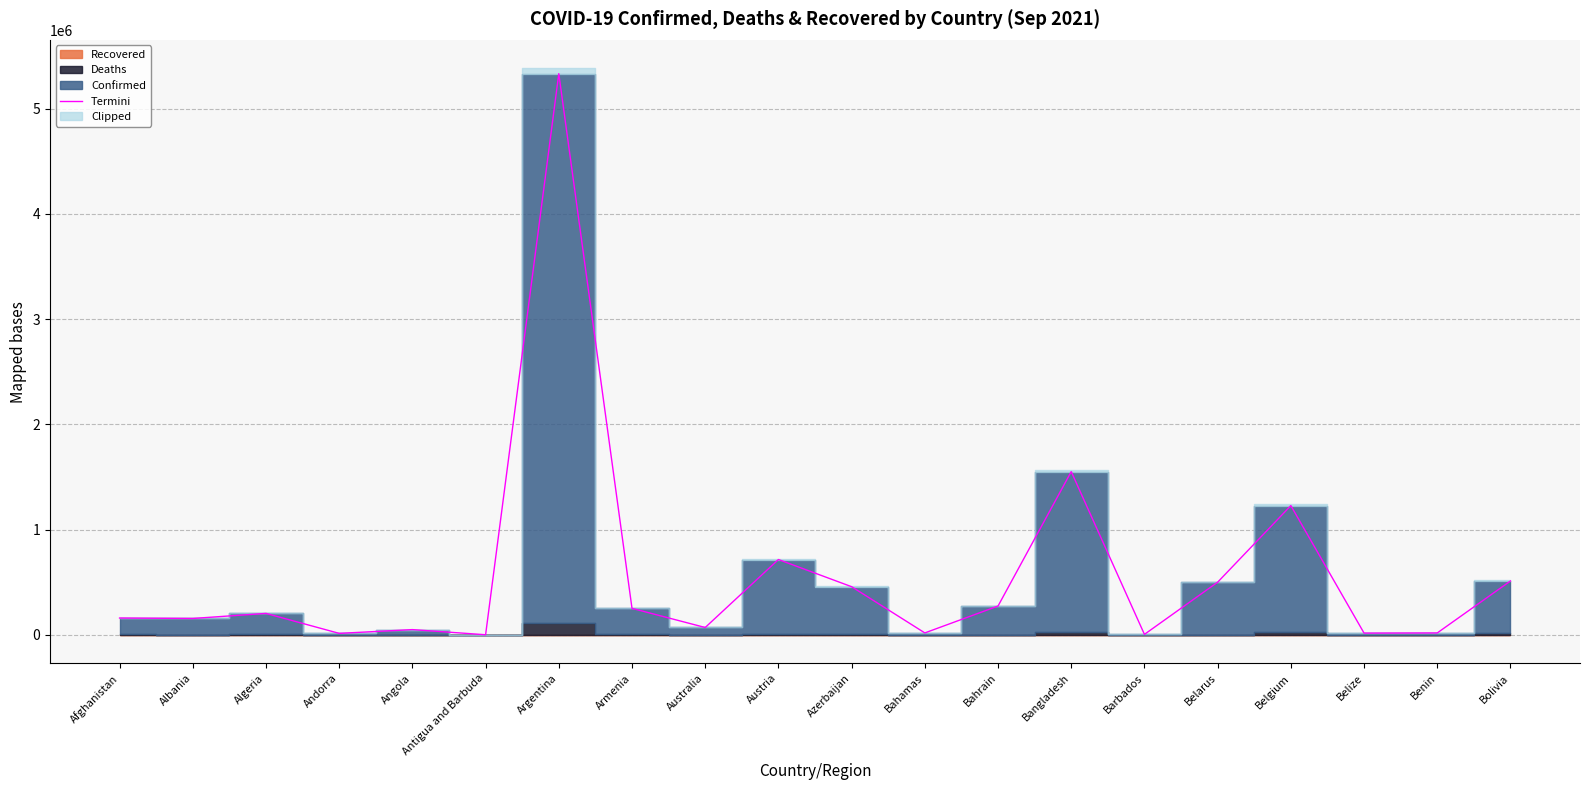

Where is the first local minimum?

Albania